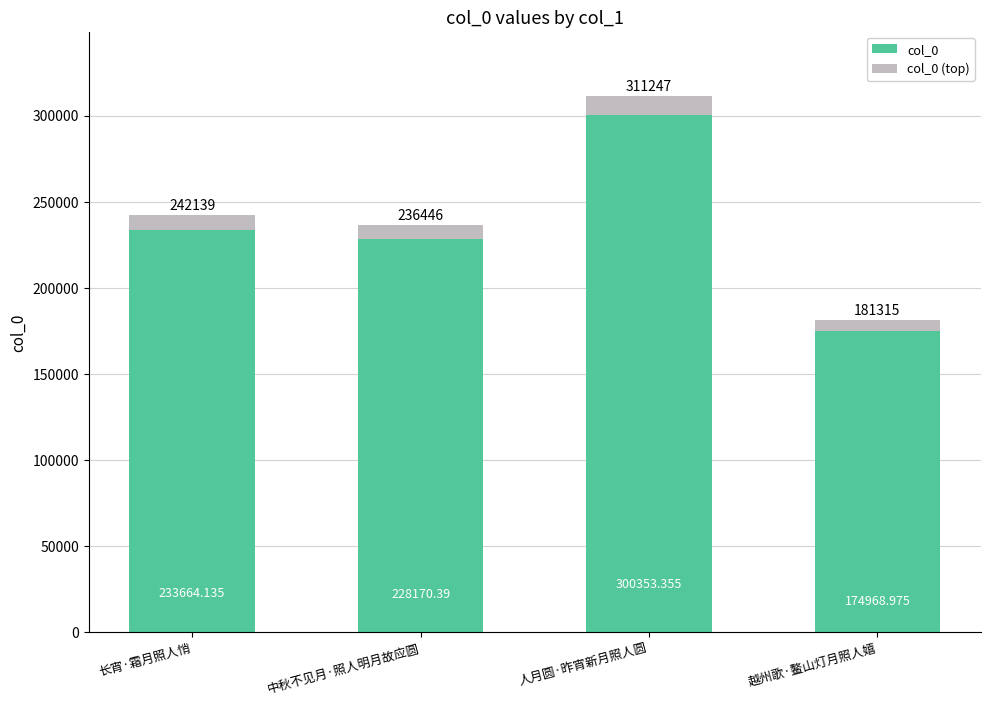

Rank the categories by col_0 value from lowest to highest.

越州歌·鳌山灯月照人嬉, 中秋不见月·照人明月故应圆, 长宵·霜月照人悄, 人月圆·昨宵新月照人圆